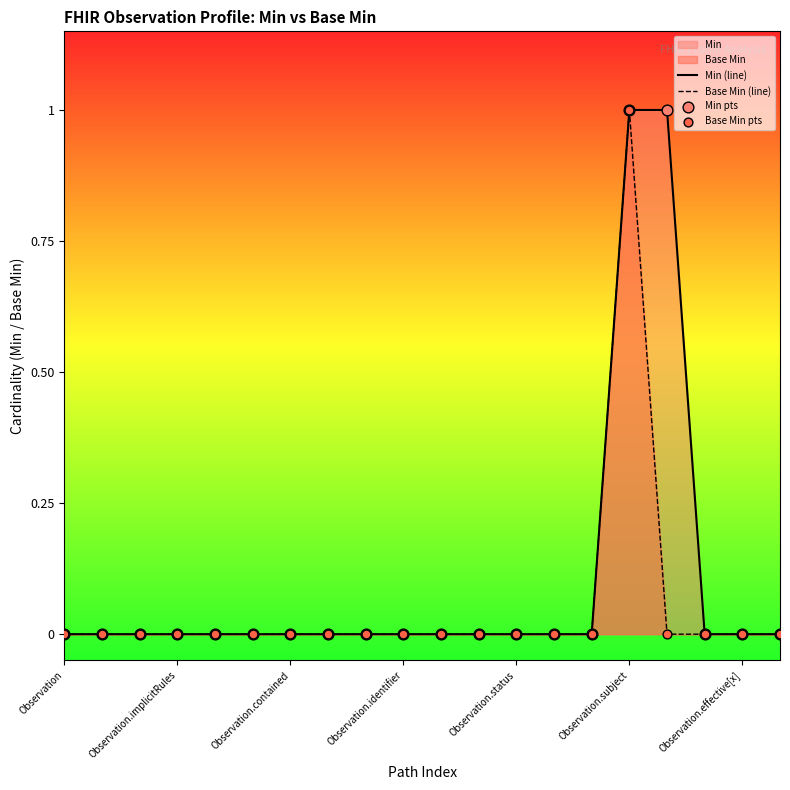

At how many categories does at least one series exceed 0?

2